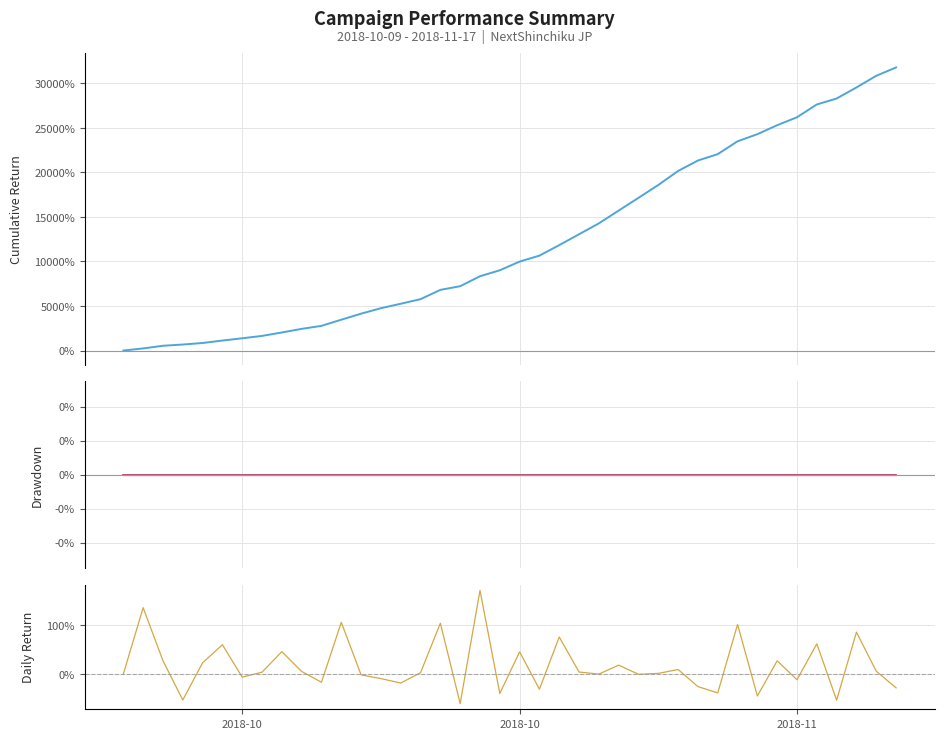

True or false: Impressions and Cost intersect in this chart.

False